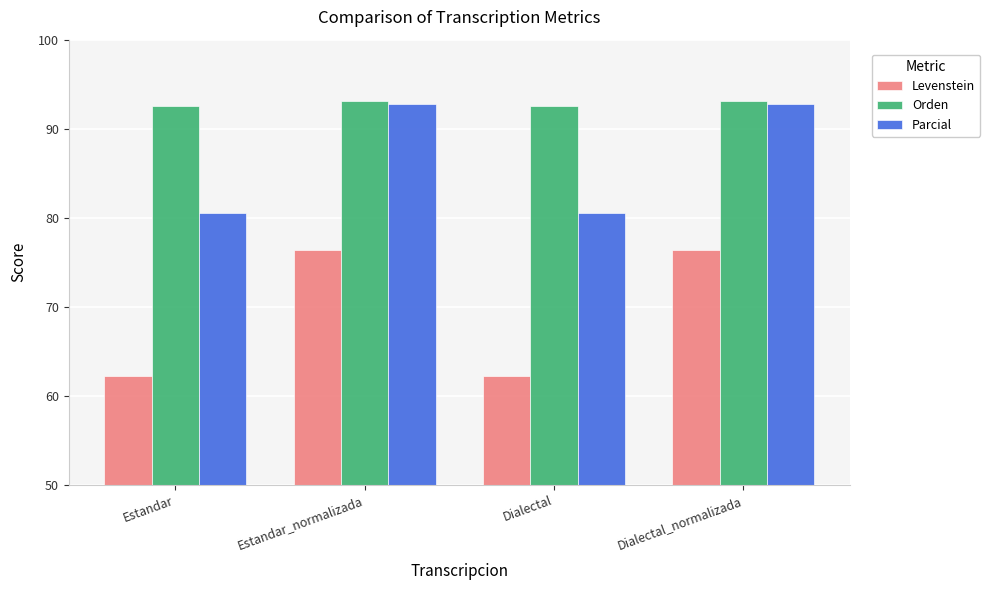

Reading left to right, transcribe all the data shown in this chart.

Levenstein: Estandar=62.3	Estandar_normalizada=76.4	Dialectal=62.3	Dialectal_normalizada=76.4
Orden: Estandar=92.5	Estandar_normalizada=93.2	Dialectal=92.5	Dialectal_normalizada=93.2
Parcial: Estandar=80.6	Estandar_normalizada=92.8	Dialectal=80.6	Dialectal_normalizada=92.8